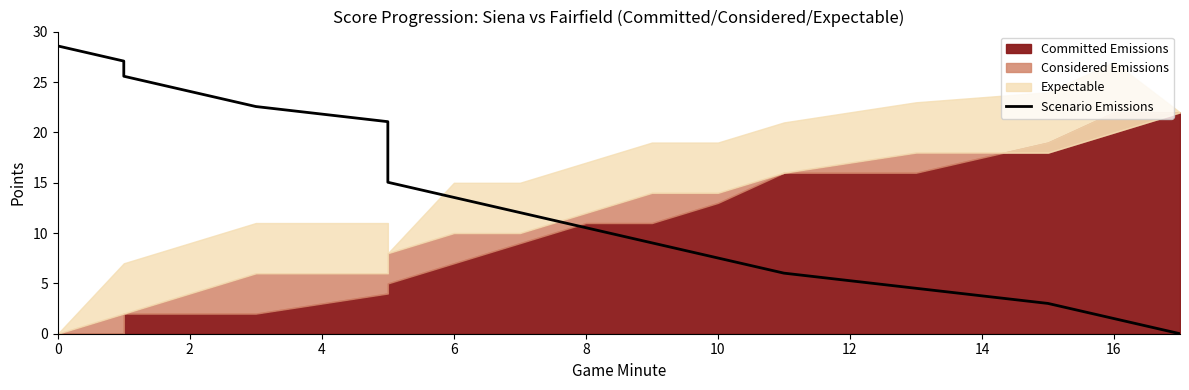

What is the greatest value displayed?

28.6